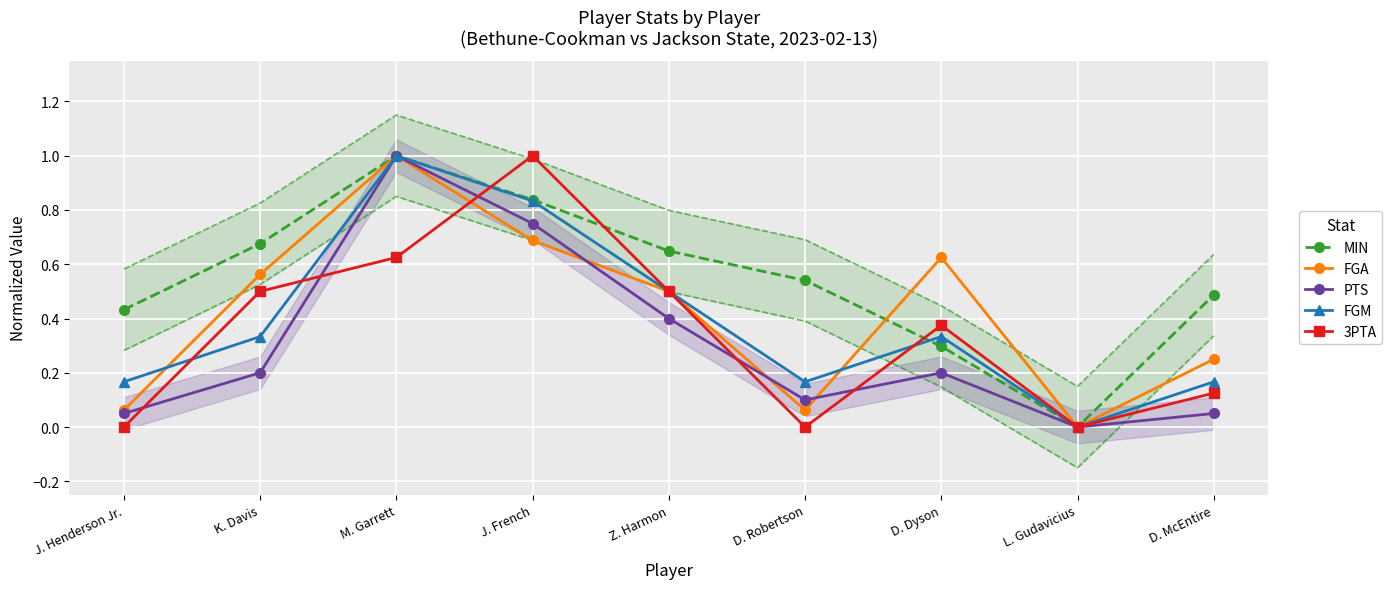

Reading right to left, what are all the values shown in this chart?

MIN: D. McEntire=0.5	L. Gudavicius=0.0	D. Dyson=0.3	D. Robertson=0.5	Z. Harmon=0.6	J. French=0.8	M. Garrett=1.0	K. Davis=0.7	J. Henderson Jr.=0.4
FGA: D. McEntire=0.2	L. Gudavicius=0.0	D. Dyson=0.6	D. Robertson=0.1	Z. Harmon=0.5	J. French=0.7	M. Garrett=1.0	K. Davis=0.6	J. Henderson Jr.=0.1
PTS: D. McEntire=0.1	L. Gudavicius=0.0	D. Dyson=0.2	D. Robertson=0.1	Z. Harmon=0.4	J. French=0.8	M. Garrett=1.0	K. Davis=0.2	J. Henderson Jr.=0.1
FGM: D. McEntire=0.2	L. Gudavicius=0.0	D. Dyson=0.3	D. Robertson=0.2	Z. Harmon=0.5	J. French=0.8	M. Garrett=1.0	K. Davis=0.3	J. Henderson Jr.=0.2
3PTA: D. McEntire=0.1	L. Gudavicius=0.0	D. Dyson=0.4	D. Robertson=0.0	Z. Harmon=0.5	J. French=1.0	M. Garrett=0.6	K. Davis=0.5	J. Henderson Jr.=0.0